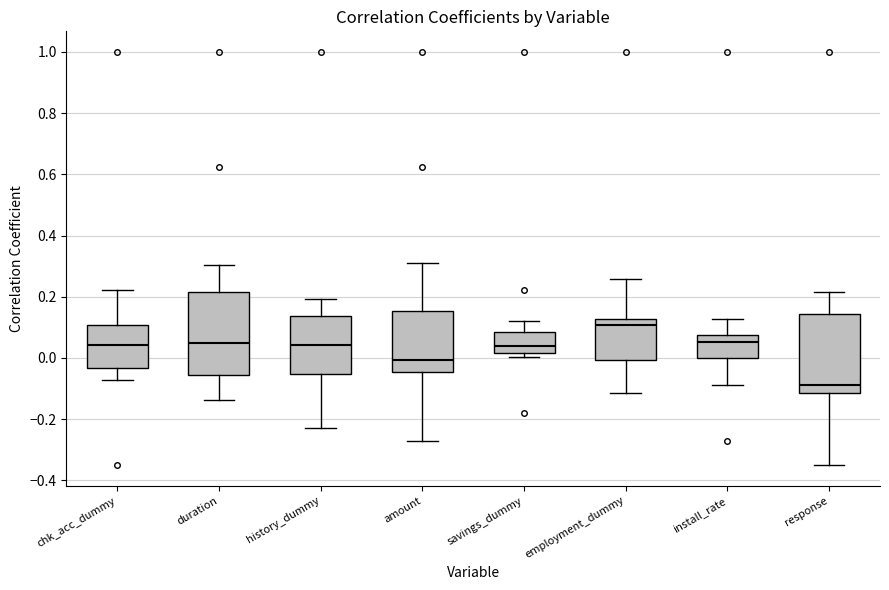

Reading left to right, transcribe this box plot: for each box, give where its median line is, the range the box spans, and where its two whiskers end, as read against the y-axis. The values are not printed on the chart, so give them approximately, as read against the axis.

chk_acc_dummy: median 0.04, box -0.04 to 0.10, whiskers -0.08 to 0.22
duration: median 0.04, box -0.06 to 0.22, whiskers -0.14 to 0.30
history_dummy: median 0.04, box -0.06 to 0.14, whiskers -0.22 to 0.20
amount: median 0.00, box -0.04 to 0.16, whiskers -0.28 to 0.32
savings_dummy: median 0.04, box 0.02 to 0.08, whiskers 0.00 to 0.12
employment_dummy: median 0.10, box 0.00 to 0.12, whiskers -0.12 to 0.26
install_rate: median 0.06, box 0.00 to 0.08, whiskers -0.10 to 0.12
response: median -0.08, box -0.12 to 0.14, whiskers -0.36 to 0.22